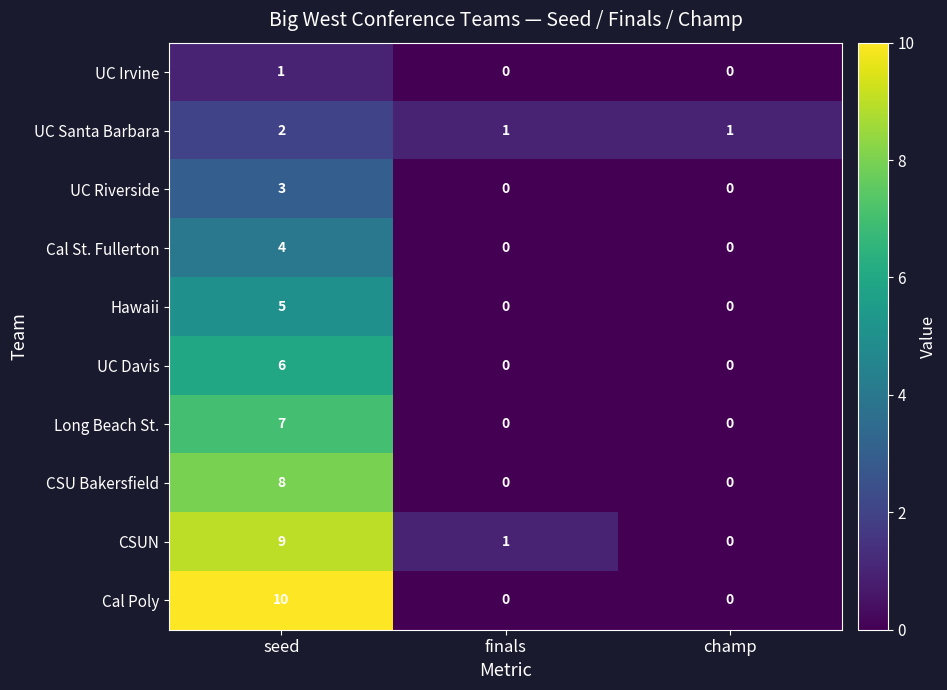

Rank the series by their maximum value, from lowest to highest.

UC Irvine, UC Santa Barbara, UC Riverside, Cal St. Fullerton, Hawaii, UC Davis, Long Beach St., CSU Bakersfield, CSUN, Cal Poly